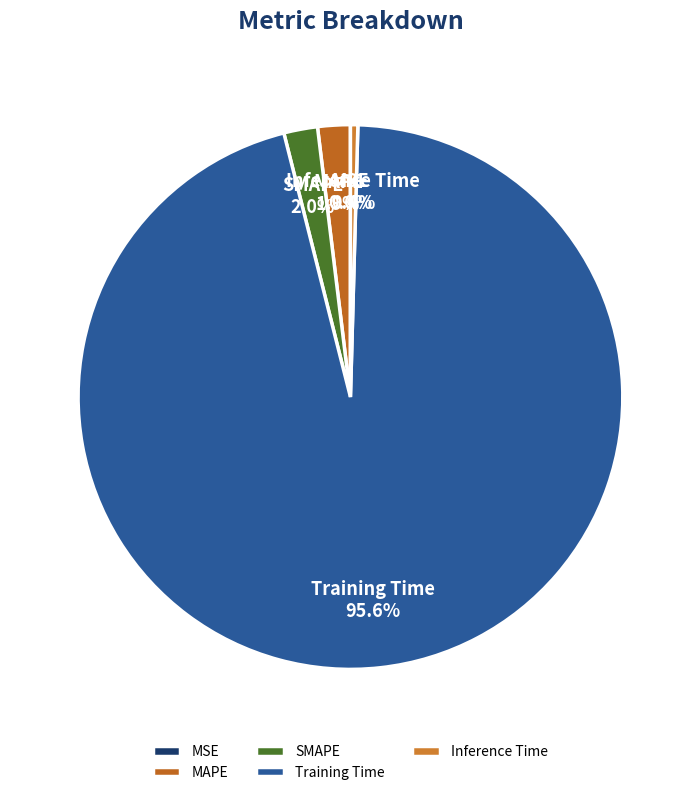

What is the largest slice in the pie chart?

Training Time